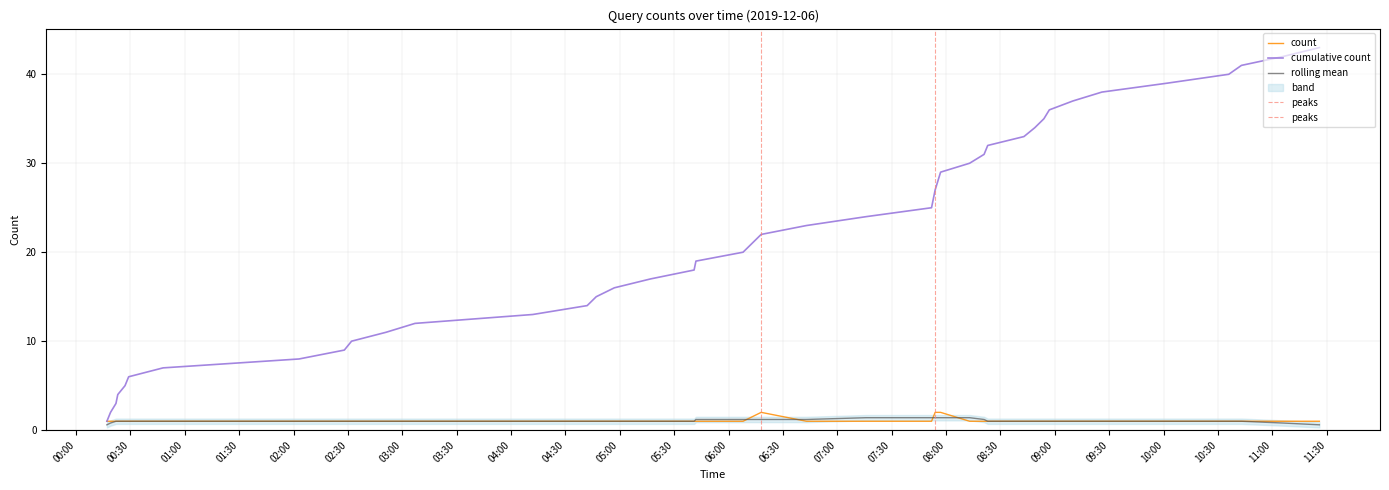

What is the maximum value for count?

2.0